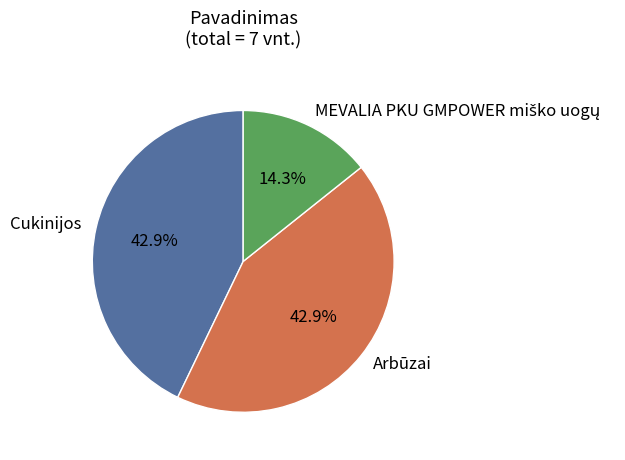

Is there any slice that represents more than half of the pie?

No